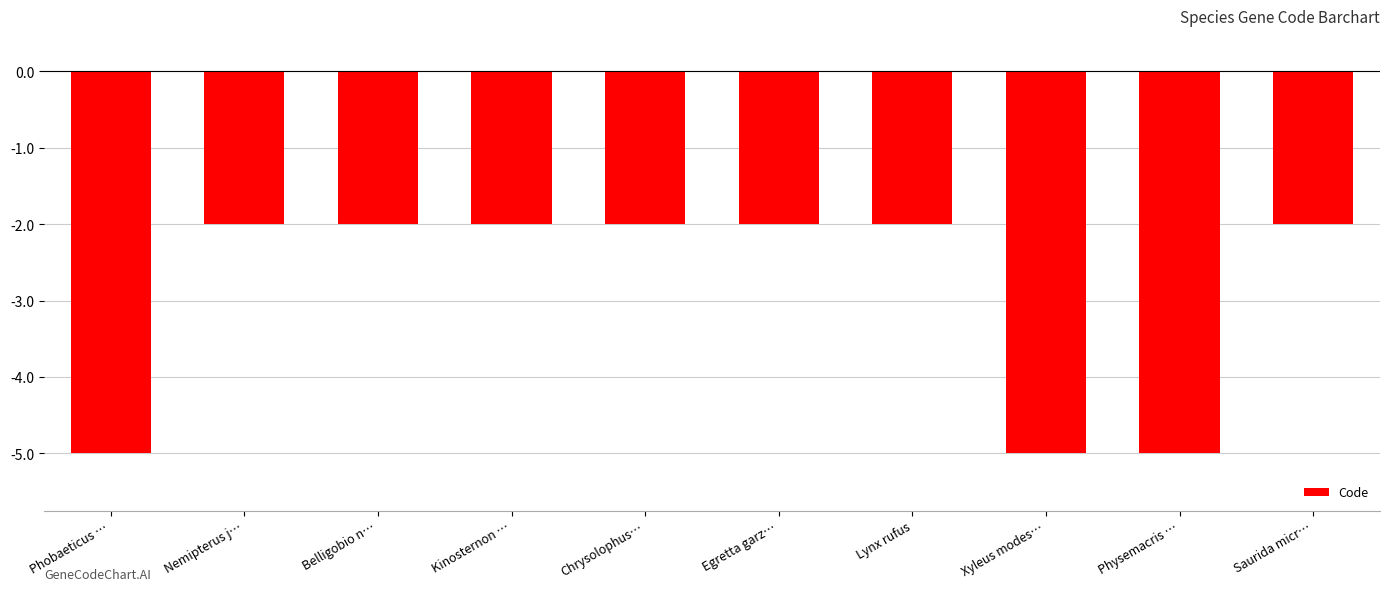

Does the chart contain stacked bars?

No